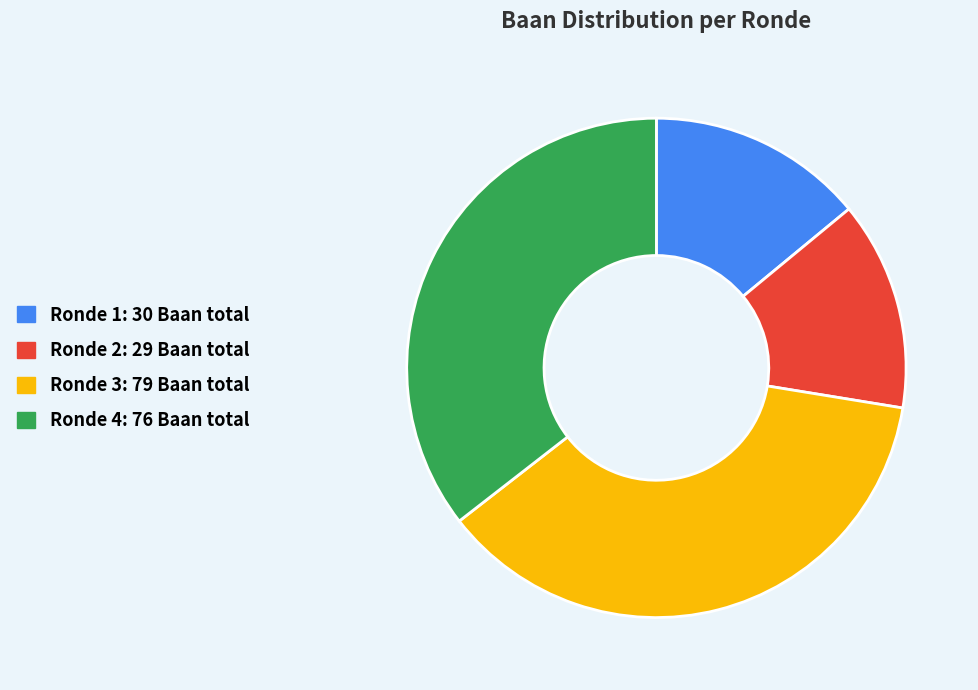

Does any single category account for the majority?

No